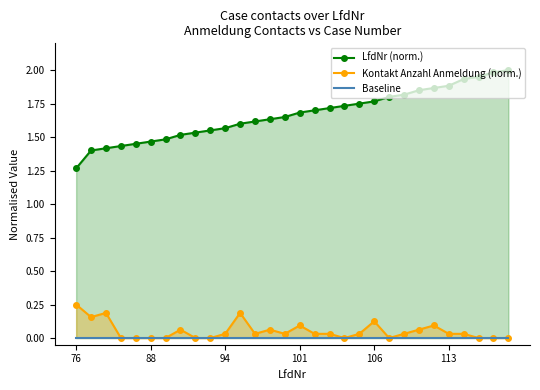

What is the sum of all LfdNr (norm.) values?

50.0